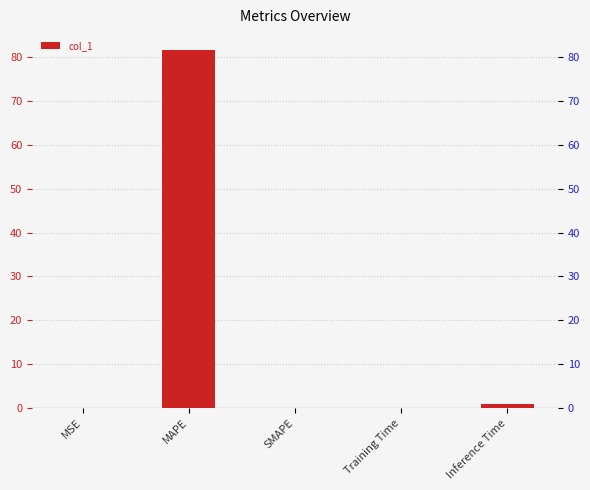

Between SMAPE and MAPE, which is larger?

MAPE